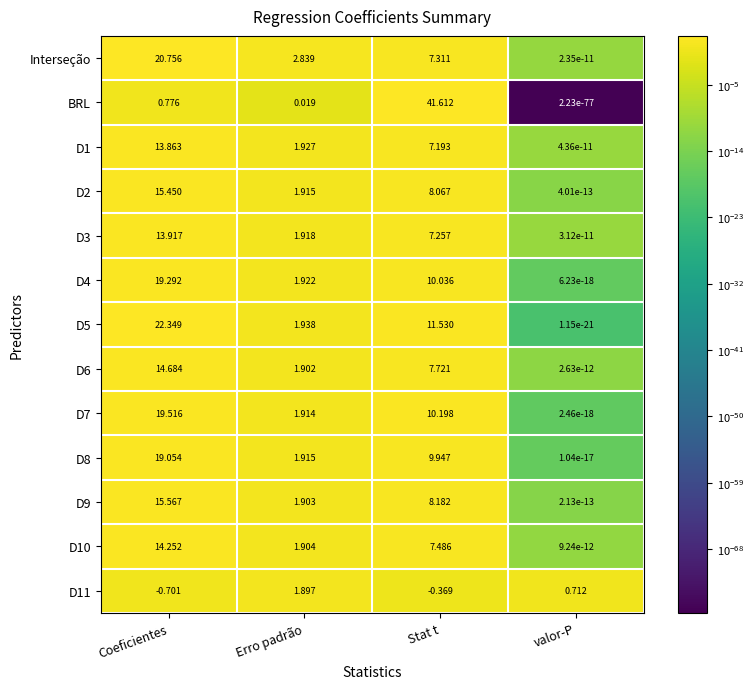

Where is D5 nearest to the value 11?

Stat t